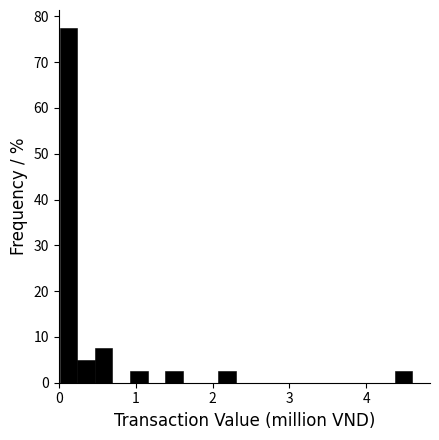

Read against the x-axis, roughly where is the centre of the tallest bar?

0.1